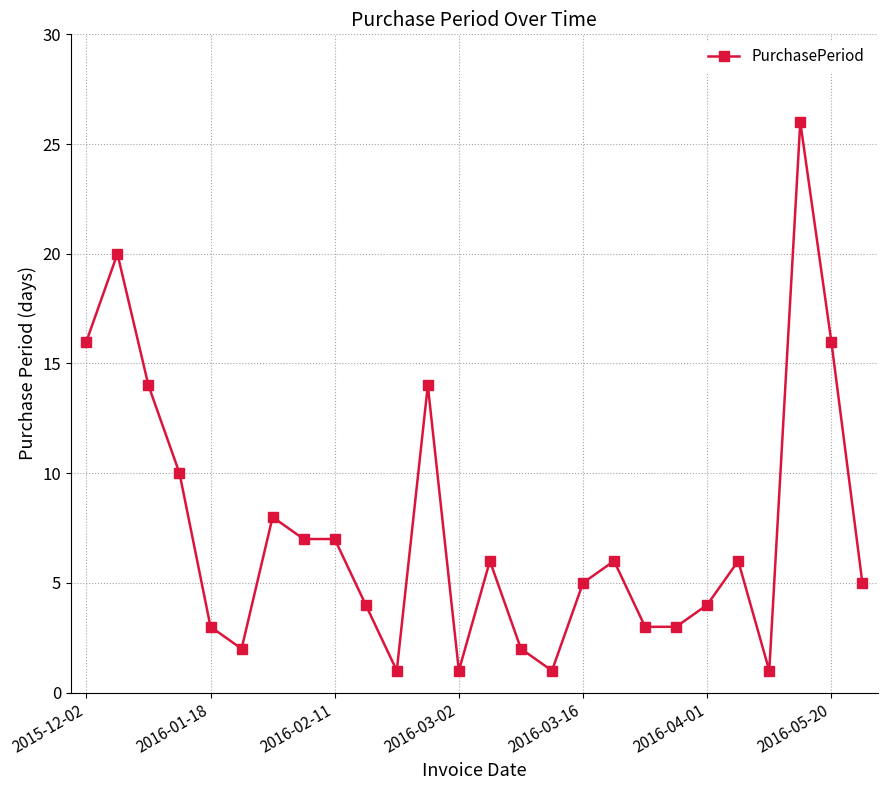

How many series are shown in this chart?

1